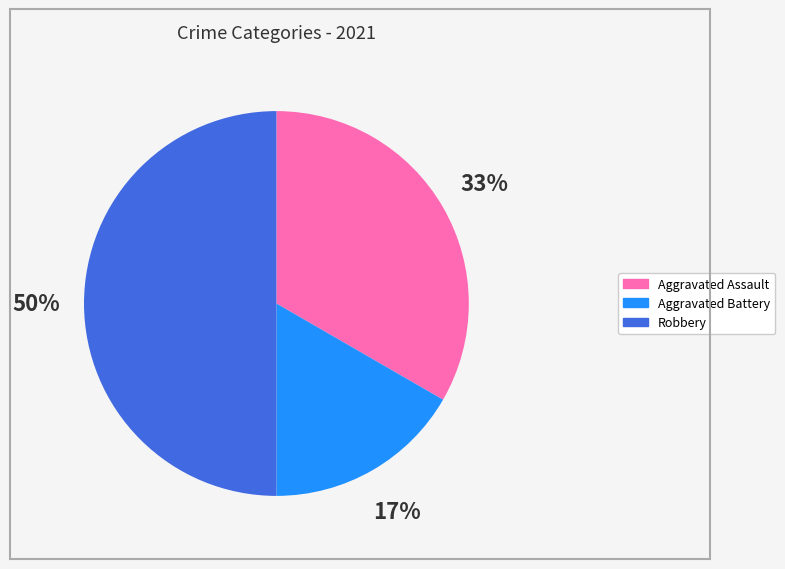

To the nearest percent, what is the difference between the largest and smallest slice percentages?

33%